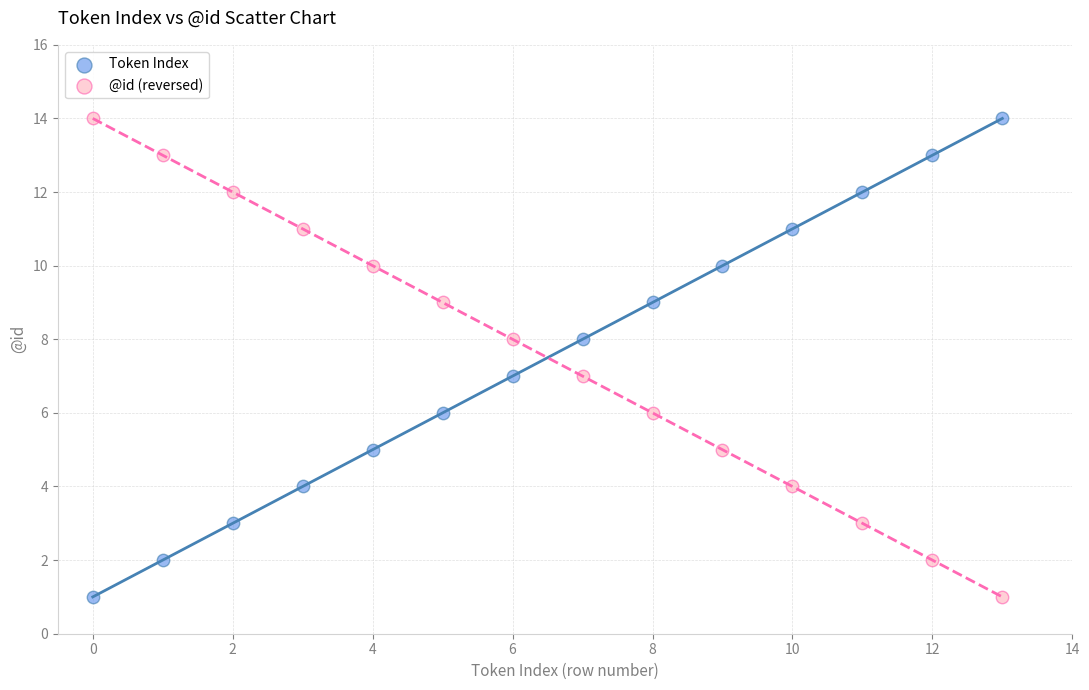

Across all data points, what is the range of Y values (max minus min)?

13